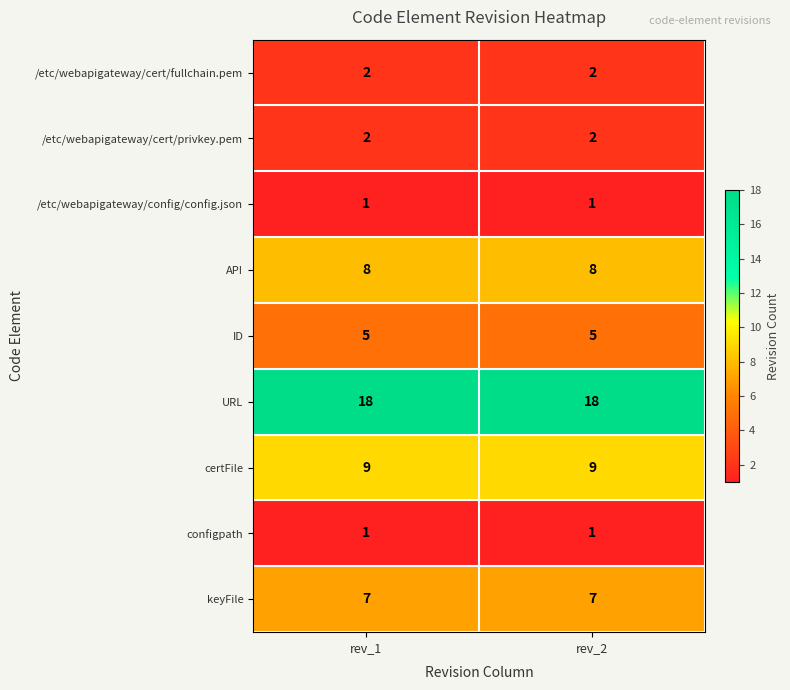

What is the difference between the highest and lowest values at rev_1?

17